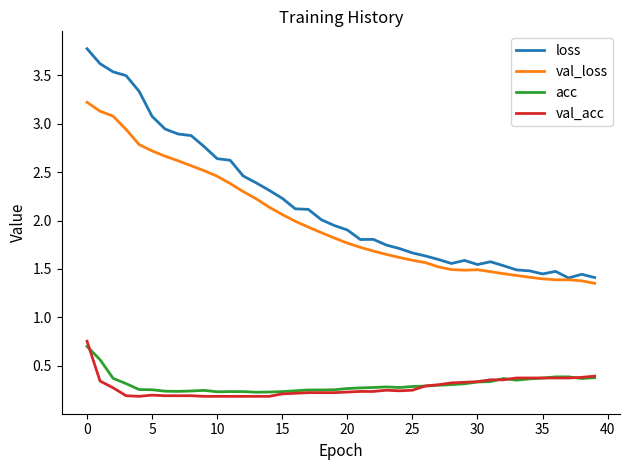

What are all the series names shown in the legend?

loss, val_loss, acc, val_acc